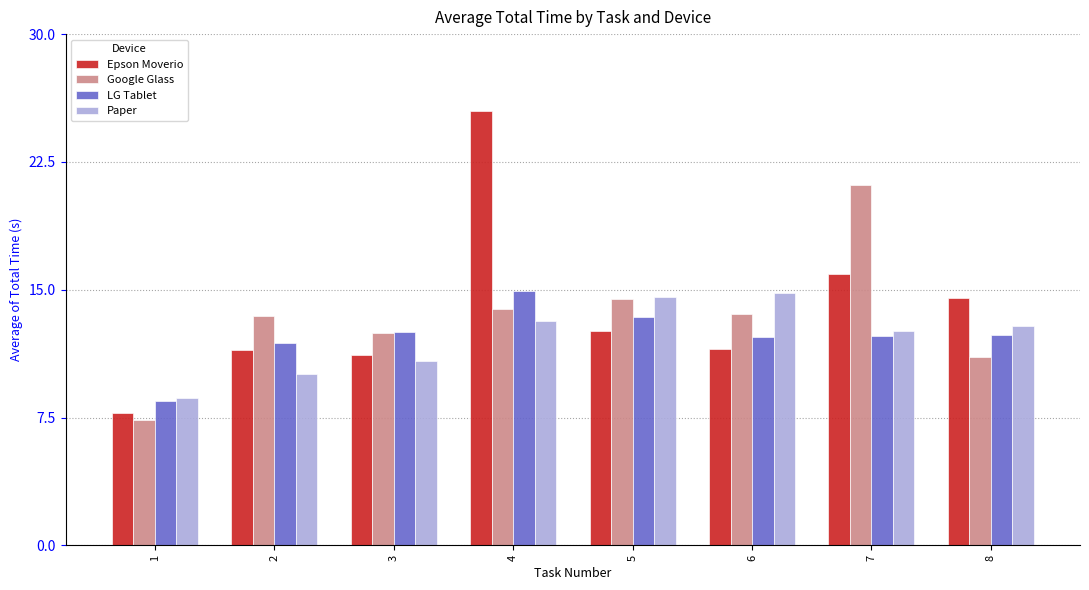

The Paper series shows 23.1 at 6. True or false?

False